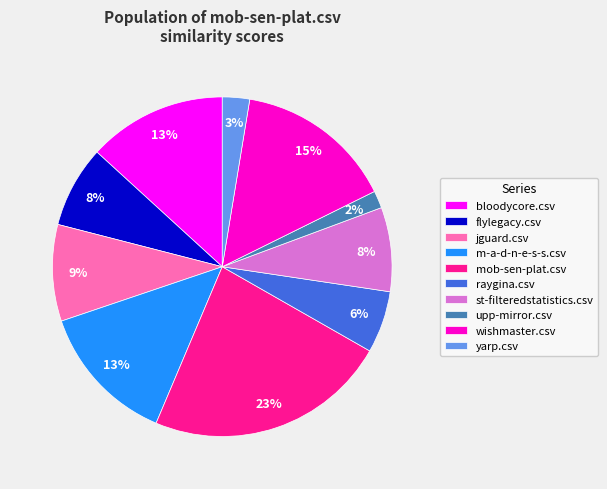

To the nearest percent, what percentage of the pie is raygina.csv?

6%